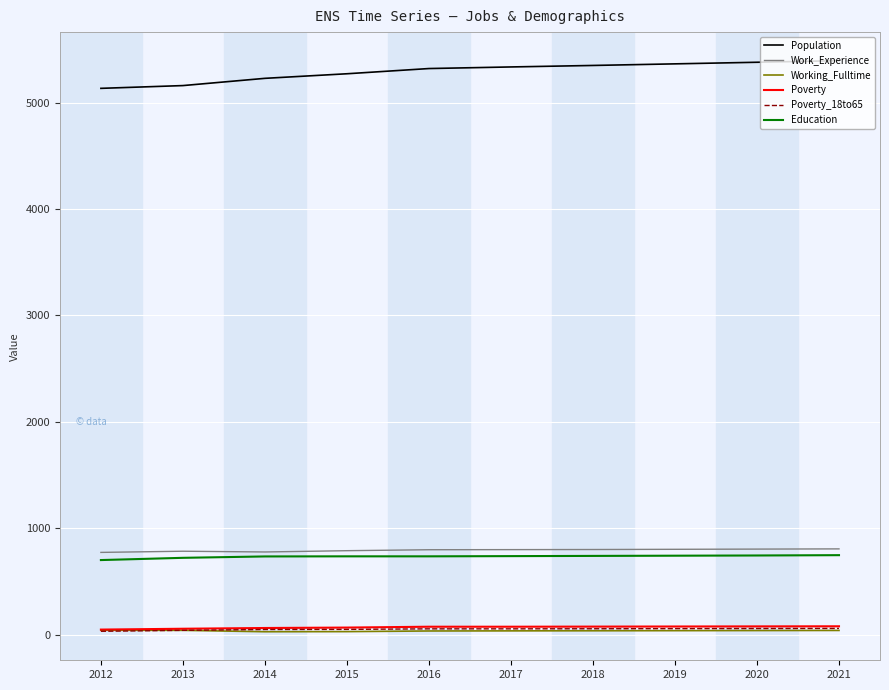

True or false: Population and Work_Experience cross at least once.

False